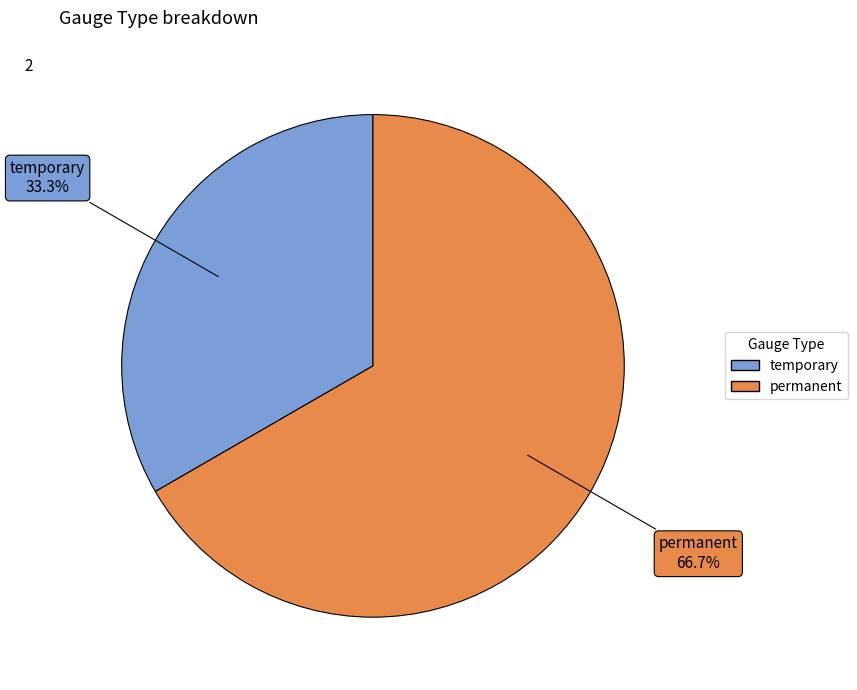

Is permanent the majority of the pie?

Yes